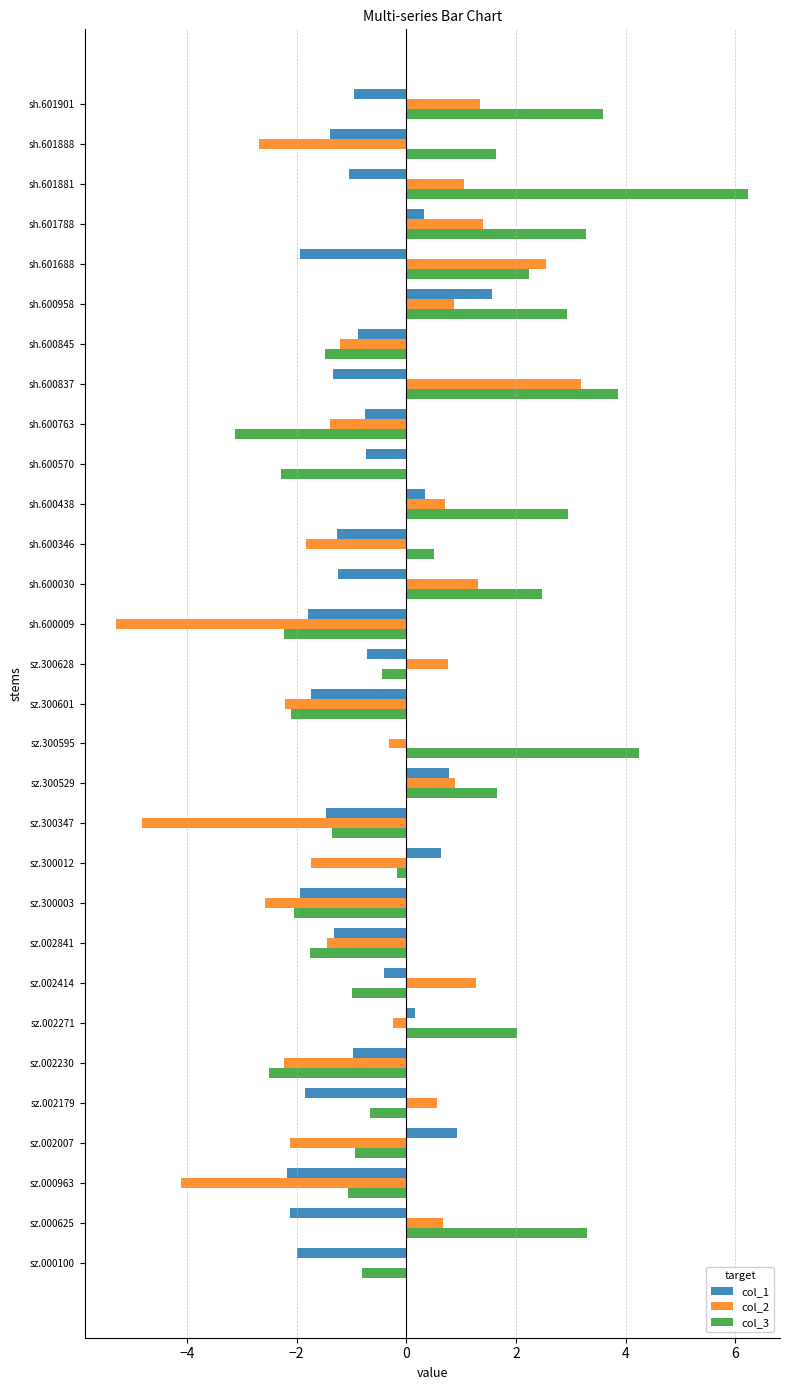

What is the sum of the col_2 values at sh.600030 and sz.300628?

2.1